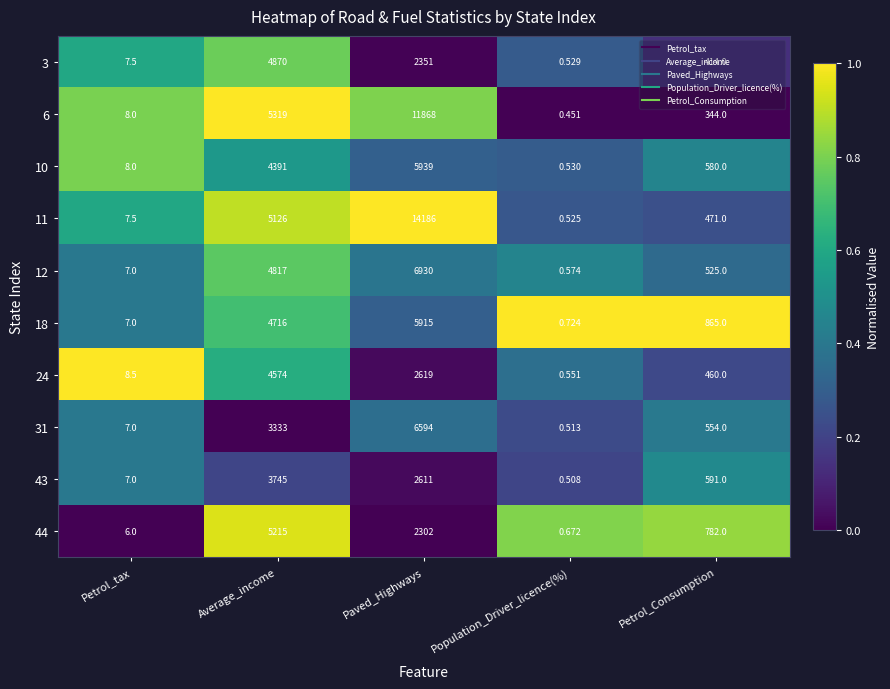

List the labels in order of 24 value, smallest first.

Population_Driver_licence(%), Petrol_tax, Petrol_Consumption, Paved_Highways, Average_income